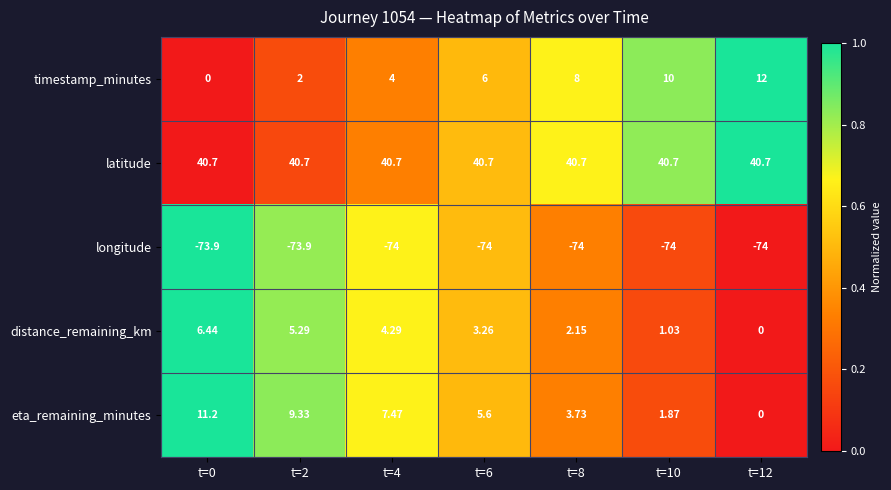

Count the number of categories in the chart.

7